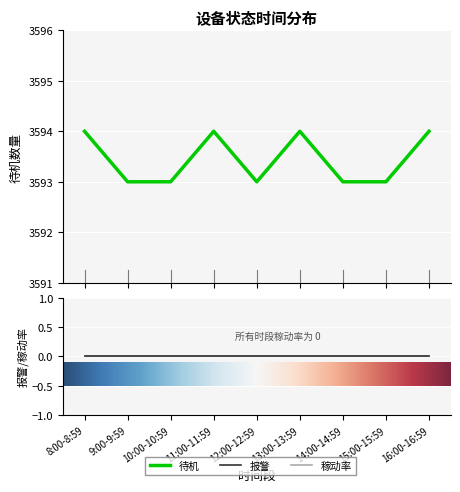

True or false: 报警 and 待机 cross at least once.

False